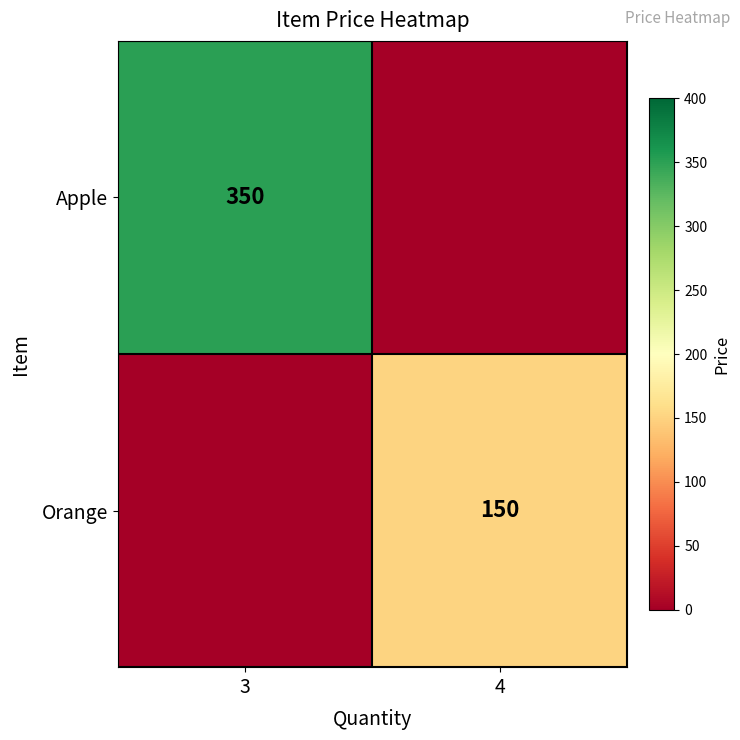

True or false: Apple has a value of 139 at 3.

False